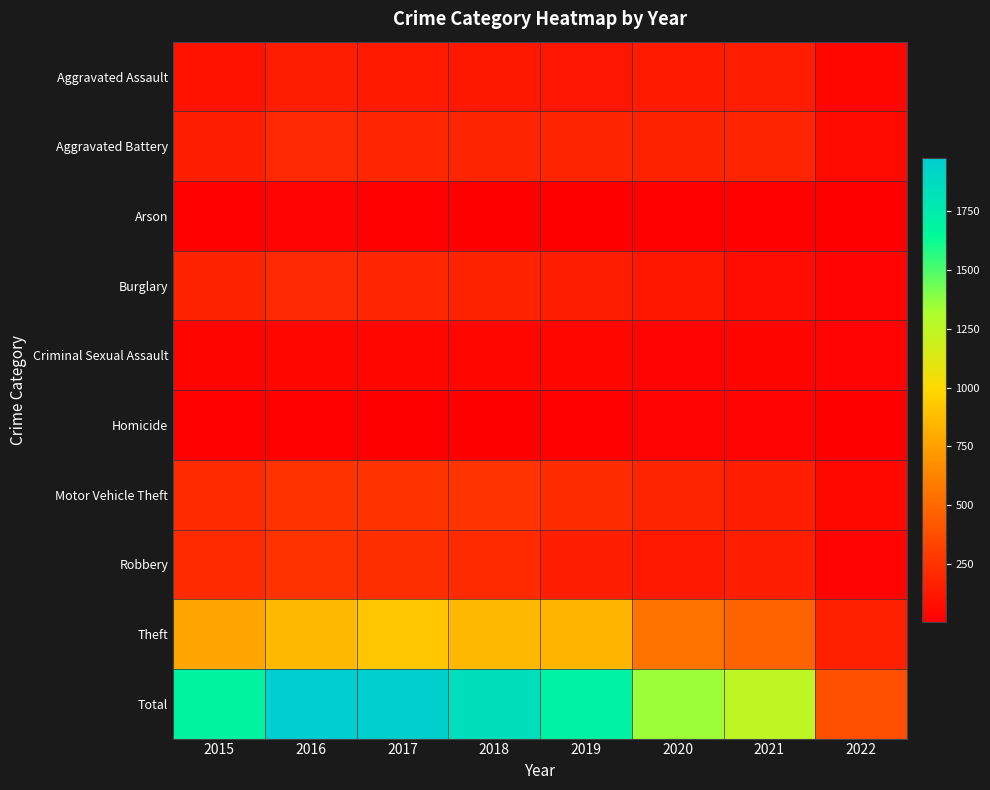

Reading left to right, transcribe all the data shown in this chart.

Aggravated Assault: 2015=95	2016=146	2017=131	2018=119	2019=113	2020=131	2021=142	2022=35
Aggravated Battery: 2015=154	2016=196	2017=191	2018=183	2019=182	2020=180	2021=182	2022=55
Arson: 2015=15	2016=25	2017=12	2018=8	2019=6	2020=12	2021=17	2022=3
Burglary: 2015=178	2016=201	2017=189	2018=176	2019=143	2020=116	2021=71	2022=25
Criminal Sexual Assault: 2015=31	2016=39	2017=37	2018=38	2019=36	2020=28	2021=30	2022=19
Homicide: 2015=13	2016=18	2017=8	2018=8	2019=14	2020=22	2021=20	2022=4
Motor Vehicle Theft: 2015=211	2016=245	2017=247	2018=256	2019=216	2020=184	2021=156	2022=49
Robbery: 2015=212	2016=247	2017=224	2018=204	2019=150	2020=124	2021=153	2022=24
Theft: 2015=774	2016=858	2017=916	2018=856	2019=841	2020=551	2021=476	2022=160
Total: 2015=1683	2016=1975	2017=1955	2018=1848	2019=1701	2020=1348	2021=1247	2022=374